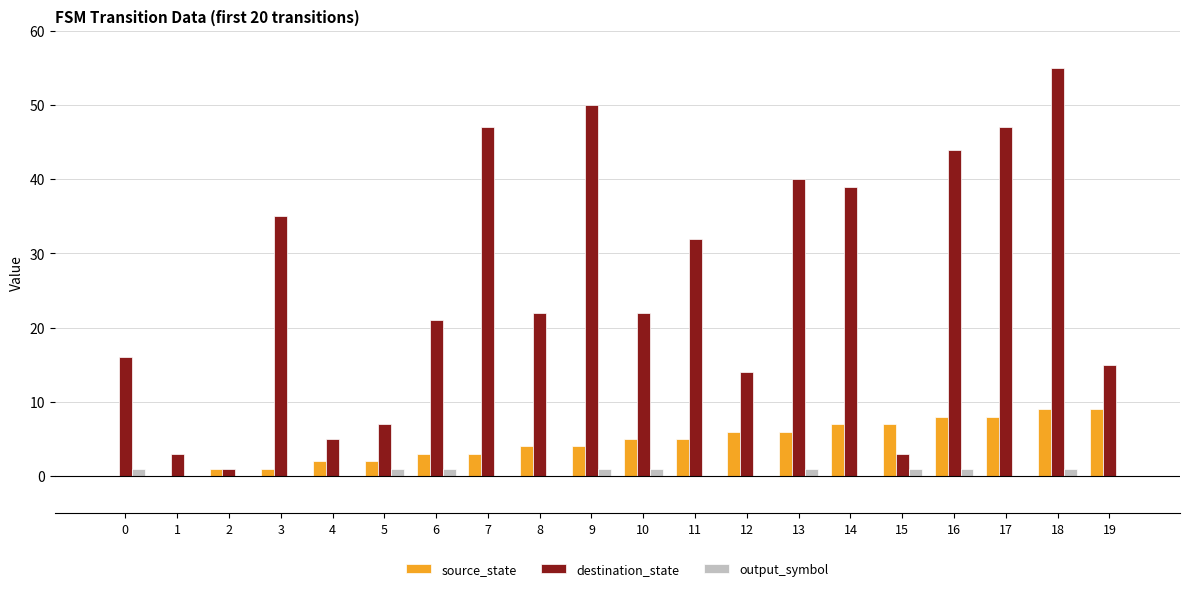

Which series changed the most between 4 and 6?

destination_state